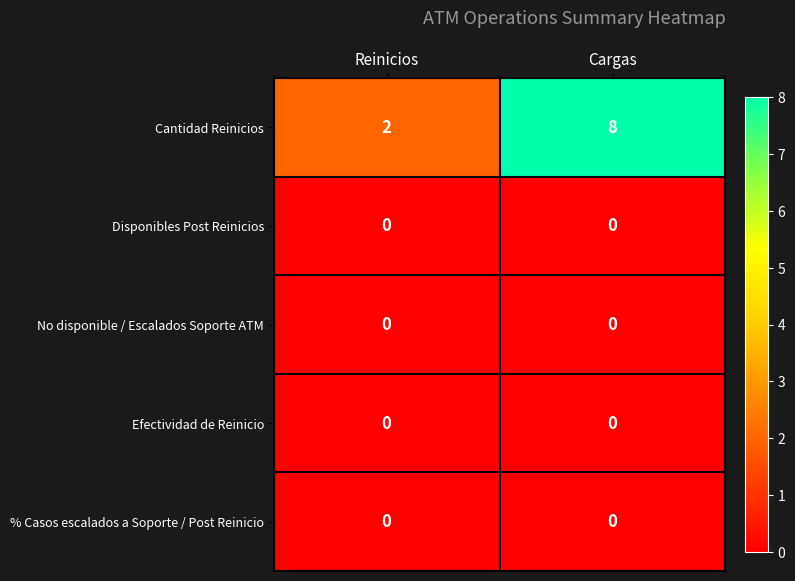

What is the difference between the highest and lowest values at Cargas?

8